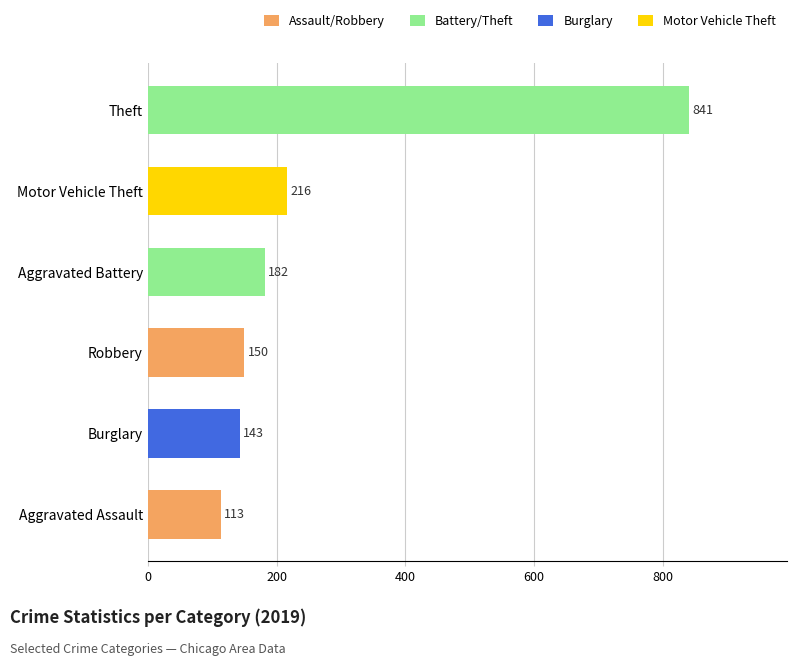

Reading top to bottom, transcribe all the data shown in this chart.

841	216	182	150	143	113